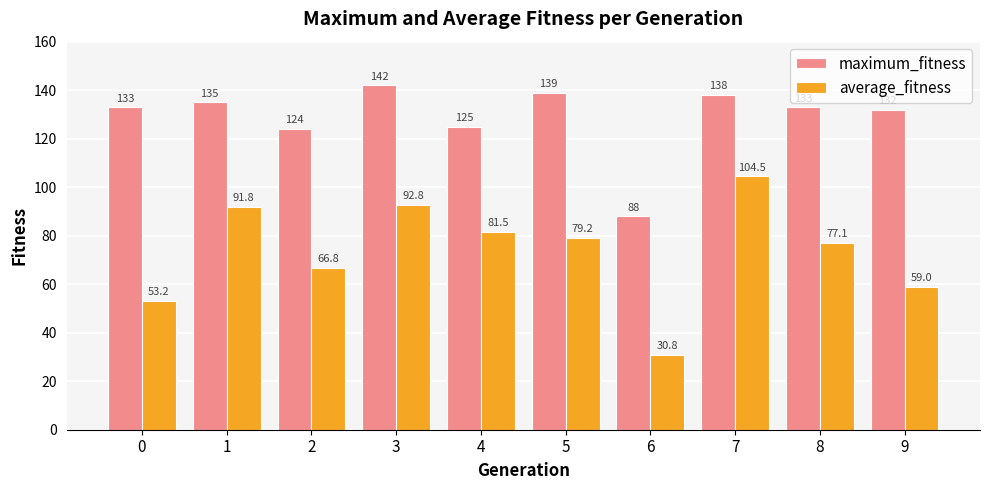

Is it true that average_fitness equals 17.1 at 8?

False